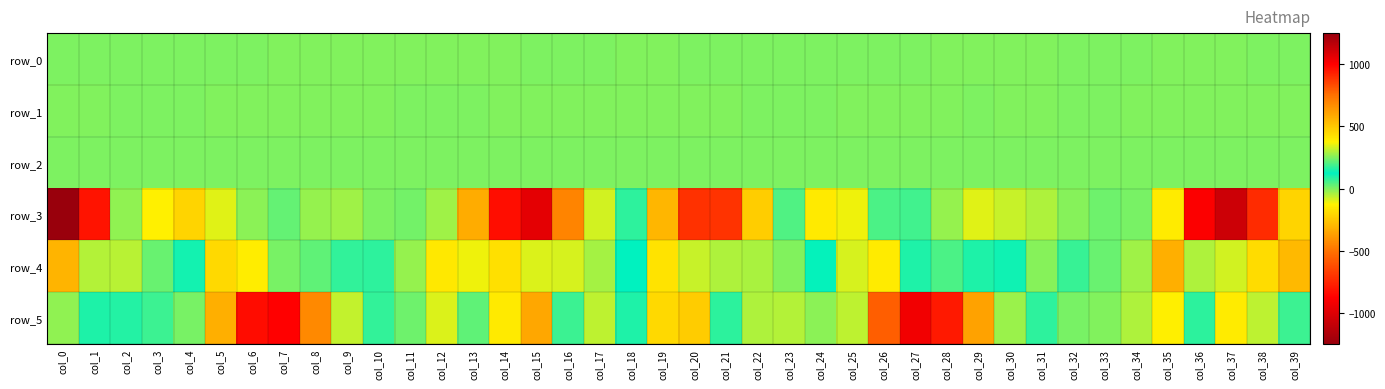

Reading left to right, transcribe all the data shown in this chart.

row_0: 0.1	0.2	0.2	0.1	0.2	0.4	0.3	-0.1	-0.3	-0.3	-0.1	-0.0	-0.0	-0.2	-0.2	0.2	0.4	0.2	-0.2	-0.2	0.1	0.3	0.2	0.0	0.1	0.3	0.5	0.3	-0.1	-0.4	-0.2	-0.1	0.1	0.0	0.0	-0.2	-0.1	-0.4	0.0	0.1
row_1: -0.7	-0.2	0.2	0.2	0.1	-0.0	-0.1	-0.1	-0.0	-0.0	-0.0	0.0	0.0	0.0	-0.1	-0.6	-0.8	-0.7	-0.7	-0.7	-0.7	-0.3	0.0	0.1	0.1	-0.0	-0.1	-0.1	-0.0	0.0	-0.0	-0.0	0.0	0.0	-0.0	-0.0	-0.1	-0.5	-0.8	-0.8
row_2: 1.0	0.4	0.4	0.7	1.0	1.1	1.1	1.0	0.9	1.0	1.0	1.0	0.8	0.5	0.5	1.1	1.3	1.1	1.2	1.4	1.1	0.7	0.5	0.6	0.9	1.1	1.1	0.9	0.9	1.0	1.0	1.0	1.0	1.0	0.9	0.6	0.4	1.0	1.2	1.2
row_3: 1249.5	953.4	263.7	-128.2	-213.4	-95.9	-9.9	28.3	-20.5	-29.9	1.0	14.1	-32.4	-329.4	-827.1	-970.5	-445.7	-78.8	79.1	548.6	892.6	884.5	478.3	45.7	-149.4	-107.5	51.1	58.9	-19.7	-94.1	-71.2	-46.8	-5.4	17.6	8.1	-144.3	-880.9	-1055.8	-729.4	-213.3
row_4: -303.5	-49.0	305.9	229.3	142.1	-198.3	-137.1	7.9	30.0	174.5	80.0	-23.6	-155.3	-111.9	-178.8	-89.5	-83.4	-36.3	125.9	-169.9	-70.5	-48.4	-43.2	-1.8	129.9	-84.8	-141.8	95.4	51.1	155.2	112.2	-8.9	69.8	24.1	-33.0	-318.7	296.3	-80.5	-190.0	-289.6
row_5: 264.4	154.3	90.3	66.7	9.2	-321.1	-832.5	-871.5	-433.2	-63.6	73.9	18.3	-89.5	31.6	395.7	593.1	182.6	-62.3	93.8	447.8	483.8	168.1	-44.8	-52.6	-14.3	-61.6	-565.2	-918.6	-787.4	-356.8	-28.0	79.0	9.3	-0.1	-46.0	-132.4	170.6	391.4	311.7	64.4